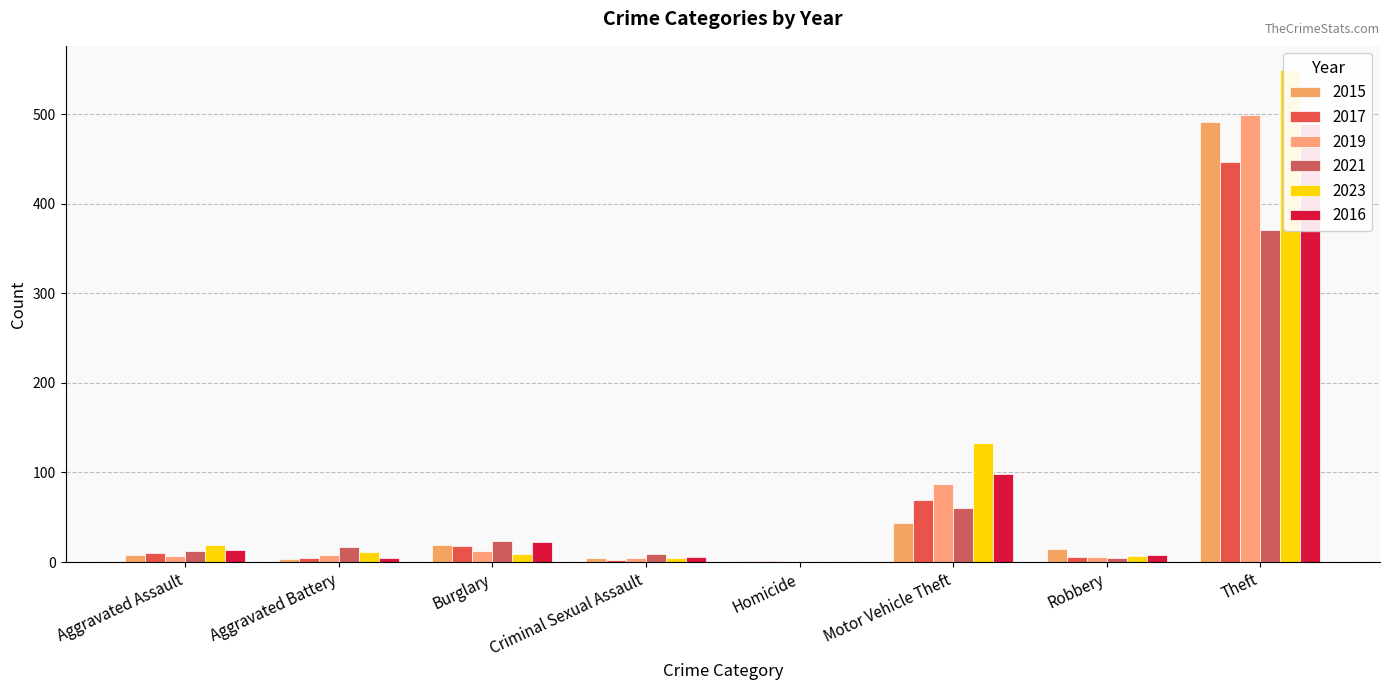

Reading left to right, transcribe all the data shown in this chart.

2015: Aggravated Assault=8	Aggravated Battery=3	Burglary=19	Criminal Sexual Assault=4	Homicide=1	Motor Vehicle Theft=43	Robbery=15	Theft=491
2017: Aggravated Assault=10	Aggravated Battery=5	Burglary=18	Criminal Sexual Assault=2	Homicide=1	Motor Vehicle Theft=69	Robbery=6	Theft=447
2019: Aggravated Assault=7	Aggravated Battery=8	Burglary=12	Criminal Sexual Assault=4	Homicide=0	Motor Vehicle Theft=87	Robbery=6	Theft=499
2021: Aggravated Assault=12	Aggravated Battery=17	Burglary=23	Criminal Sexual Assault=9	Homicide=0	Motor Vehicle Theft=60	Robbery=5	Theft=371
2023: Aggravated Assault=19	Aggravated Battery=11	Burglary=9	Criminal Sexual Assault=5	Homicide=0	Motor Vehicle Theft=133	Robbery=7	Theft=549
2016: Aggravated Assault=13	Aggravated Battery=5	Burglary=22	Criminal Sexual Assault=6	Homicide=0	Motor Vehicle Theft=98	Robbery=8	Theft=489